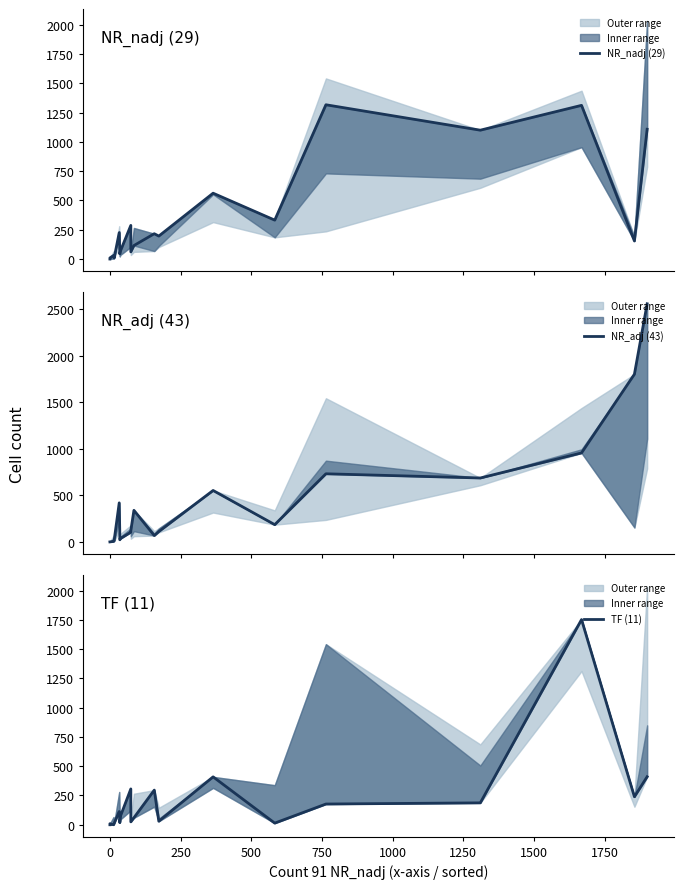

The value of NR_nadj (29) at 18 is 73. True or false?

False